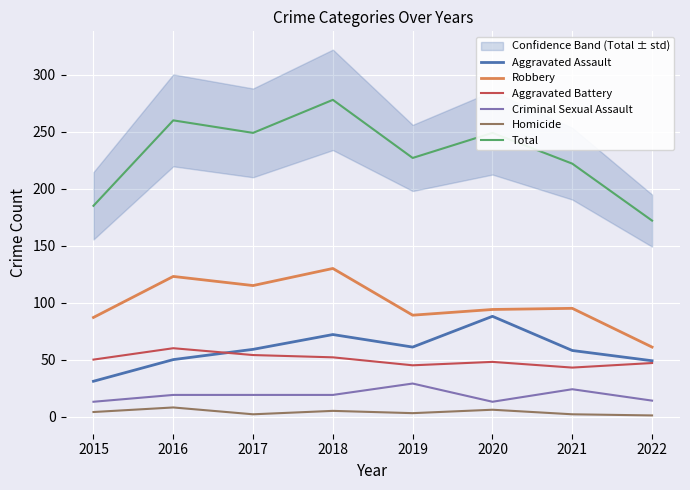

What is the approximate value of Criminal Sexual Assault at 2021, to the nearest 10?

20